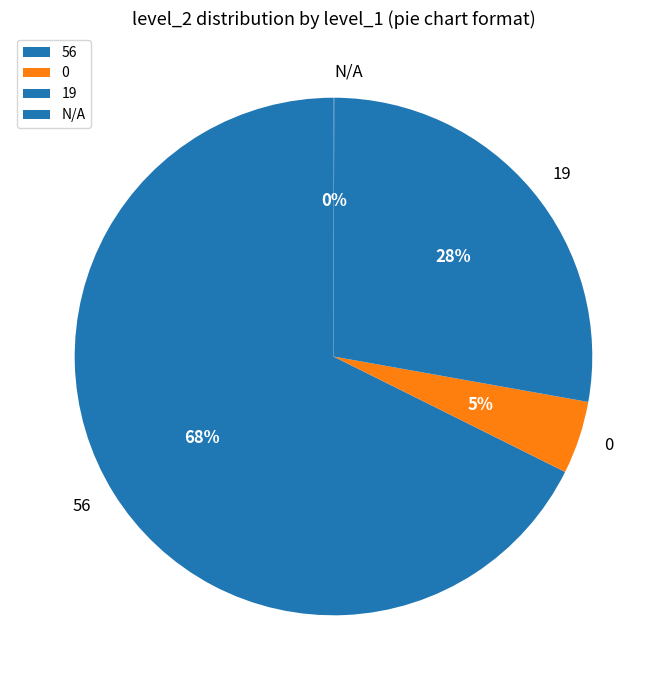

Which category has the biggest portion of the pie?

56